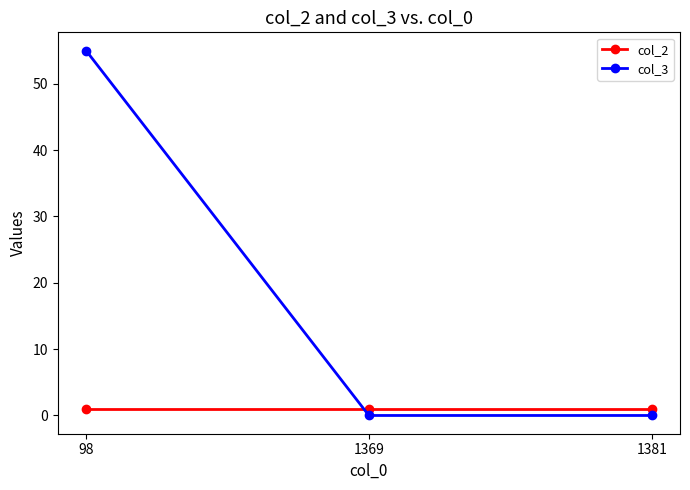

Count the col_3 values in the range 0 to 55.

3